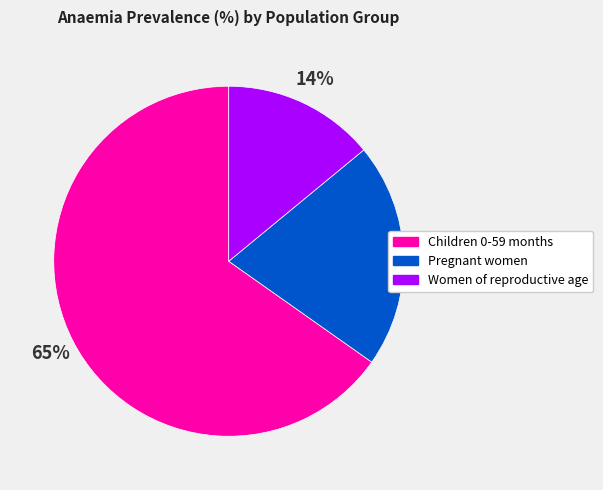

Does any single category account for the majority?

Yes